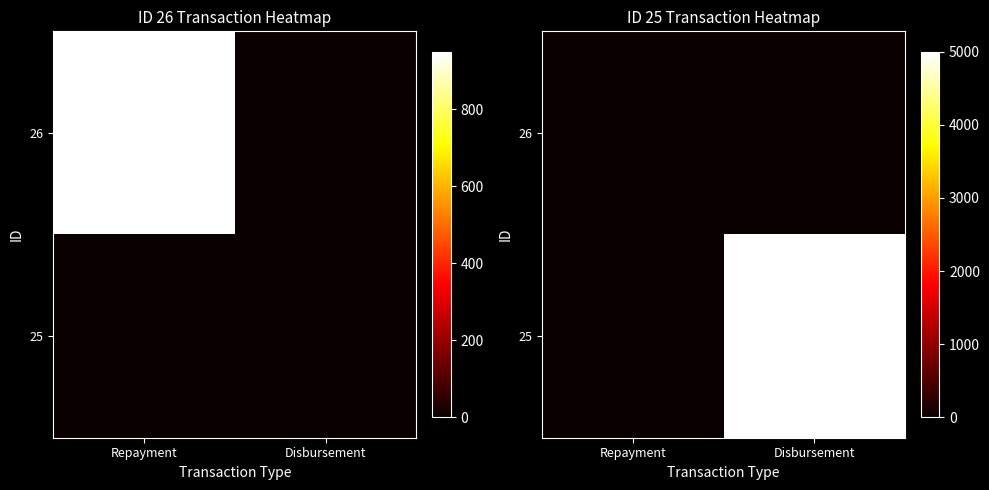

Count the number of data series in this chart.

2